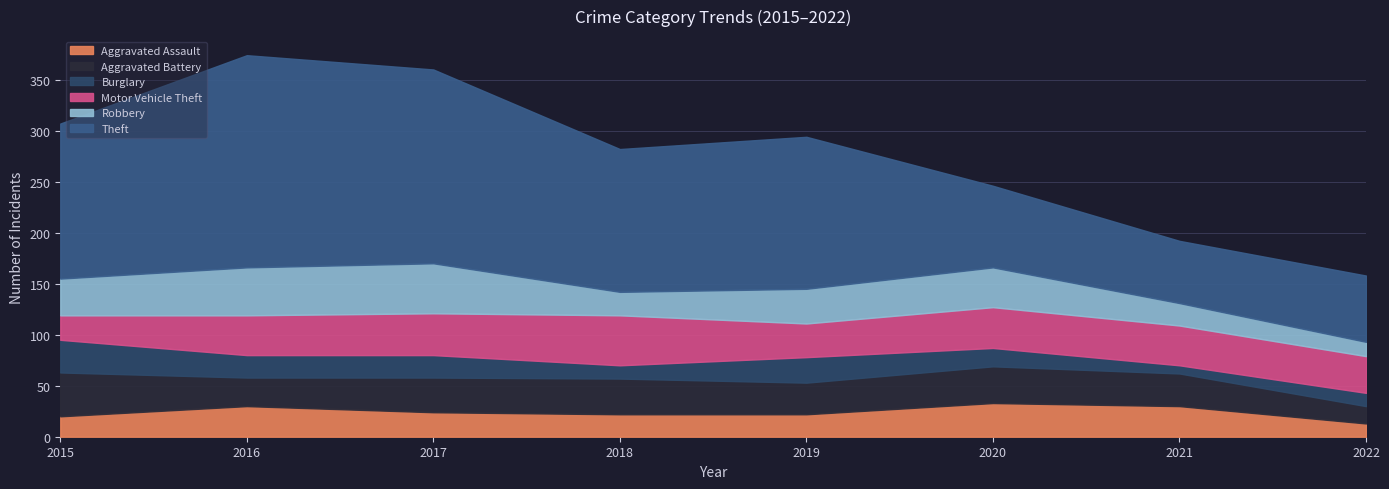

Count the number of data series in this chart.

6